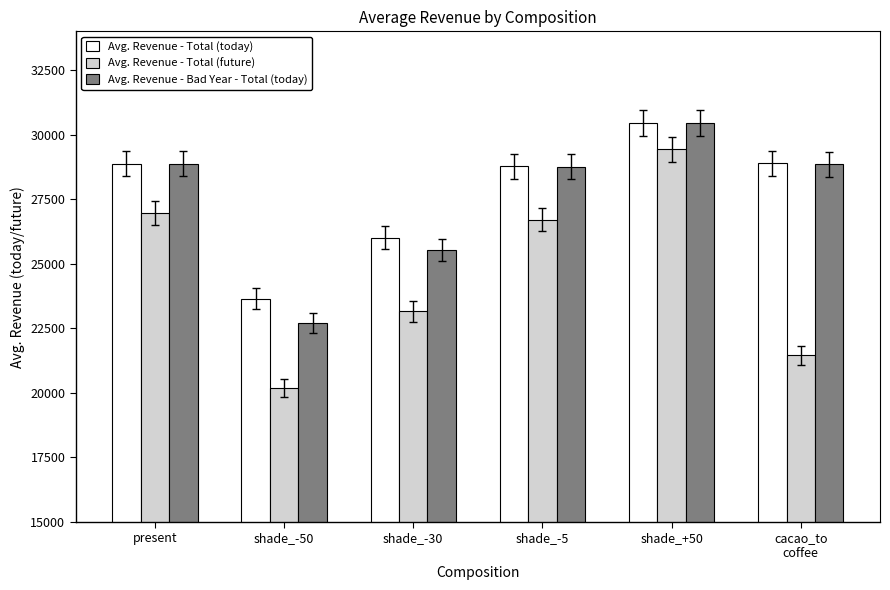

Between shade_-30 and shade_+50, which series saw the biggest shift?

Avg. Revenue - Total (future)